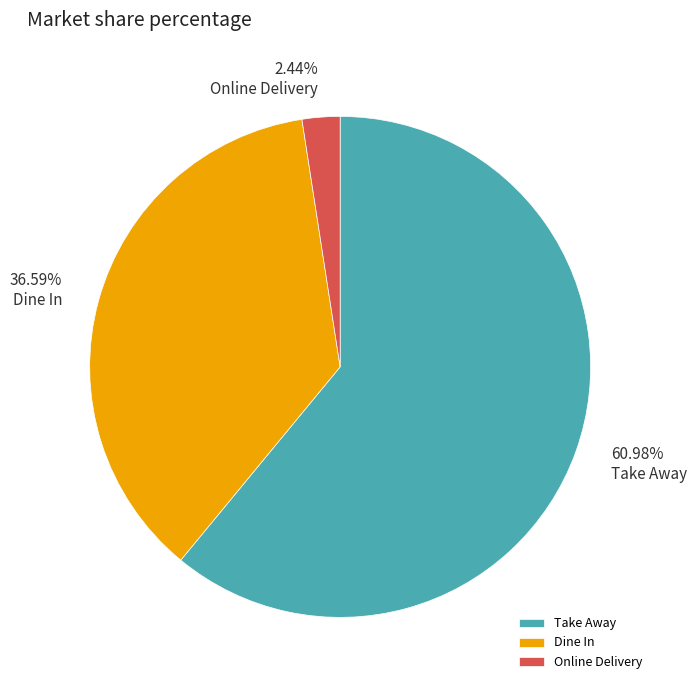

Rank the categories by value from highest to lowest.

Take Away, Dine In, Online Delivery